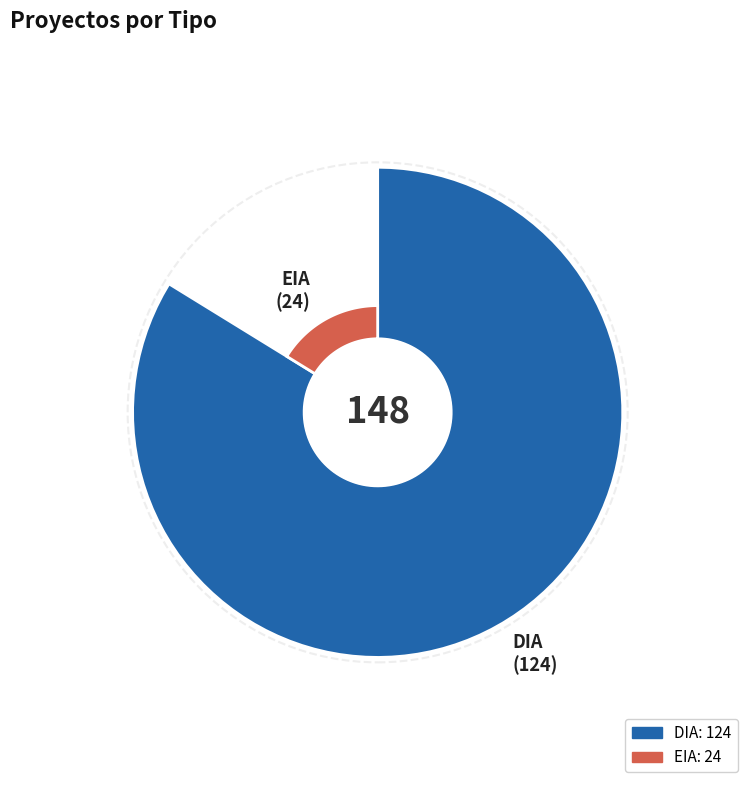

Does EIA represent more than half of the total?

No